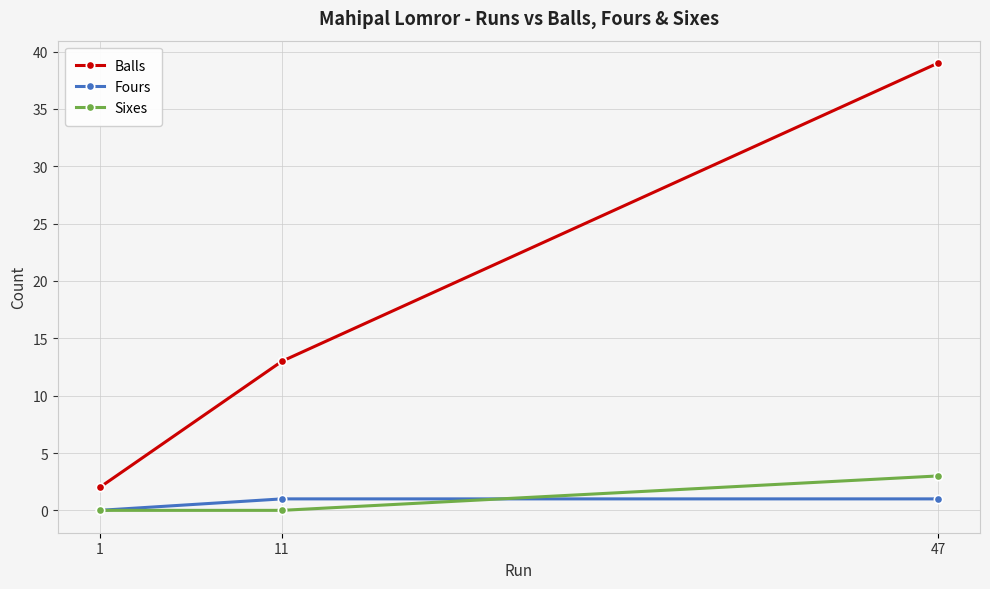

At which label does Balls reach its peak?

47